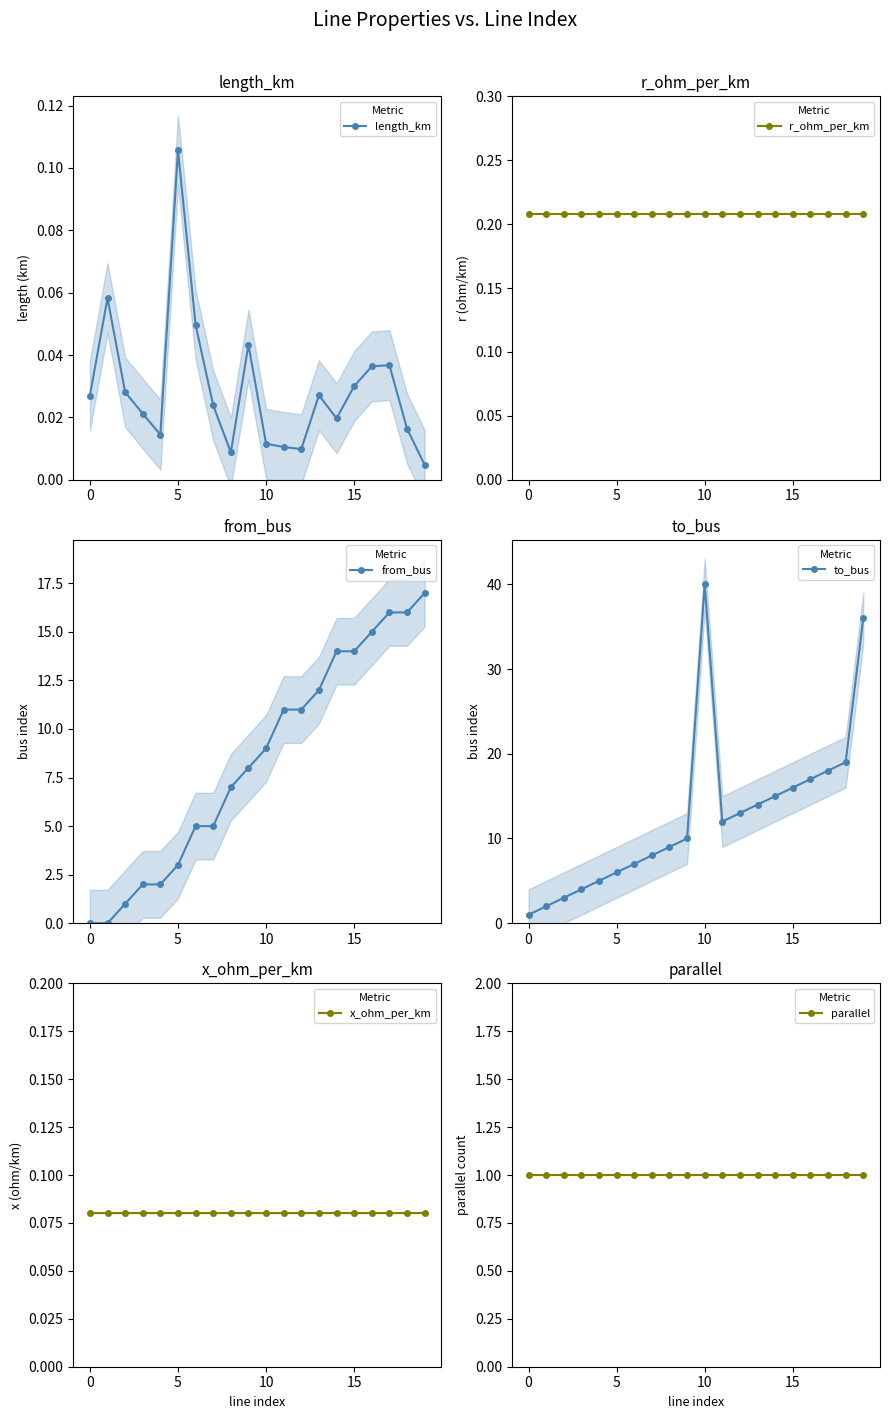

How many values in the from_bus series exceed 9?

9